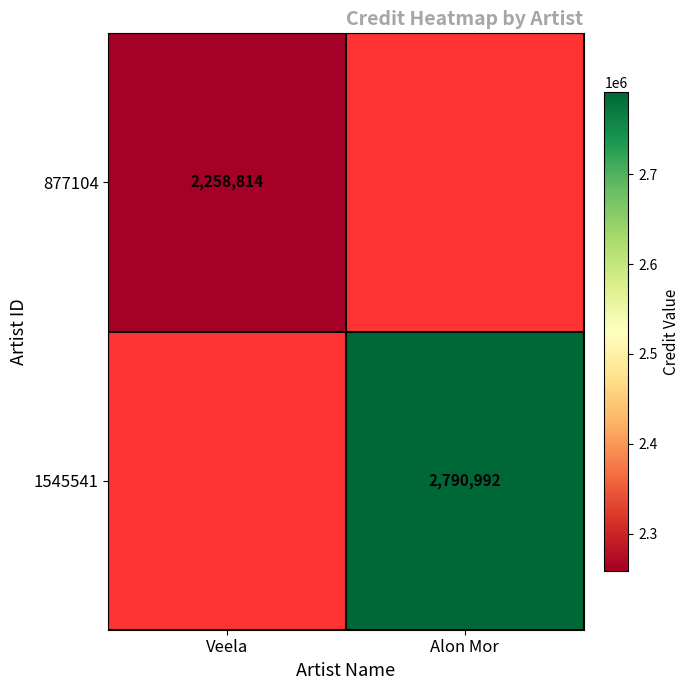

The value of 877104 at Veela is 3960849. True or false?

False